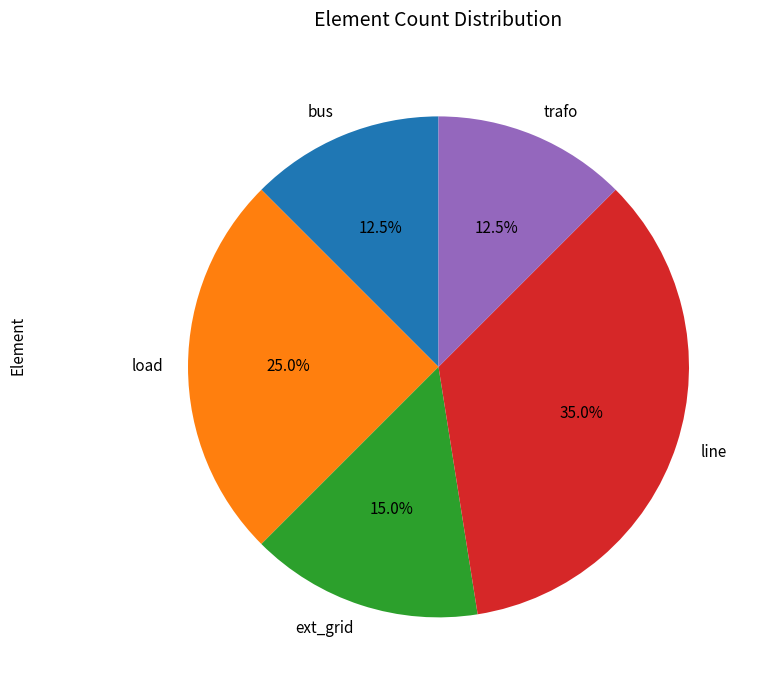

True or false: trafo accounts for 1% of the total.

False